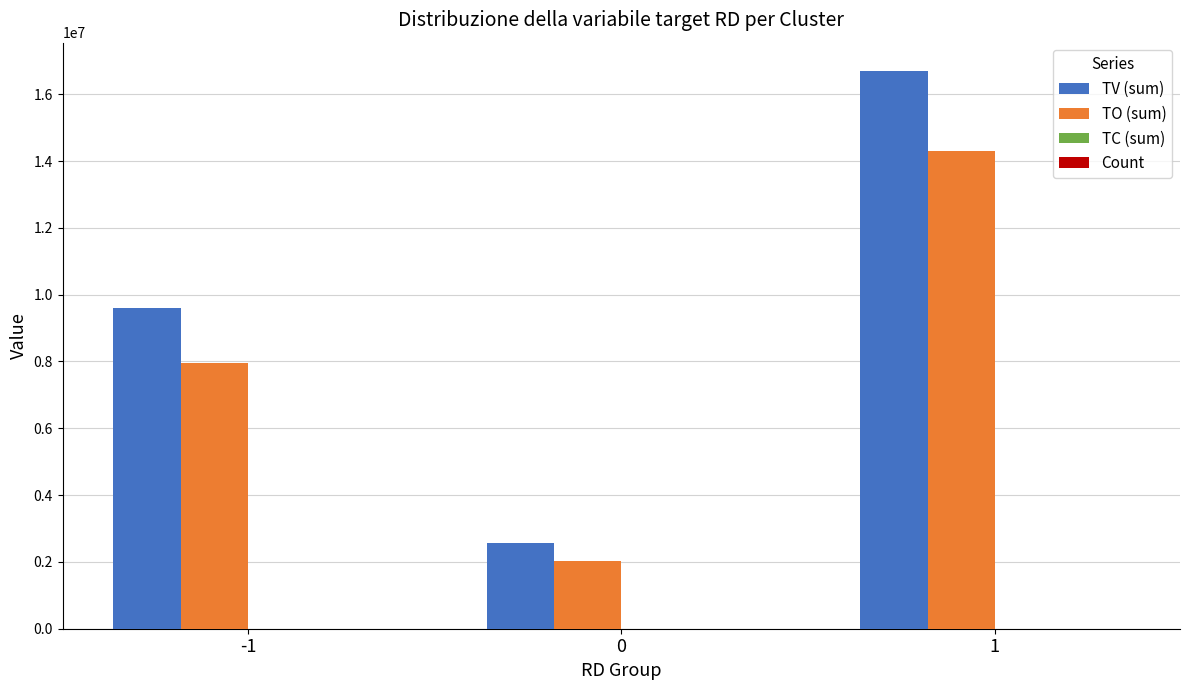

Which series has the largest total across all categories?

TV (sum)